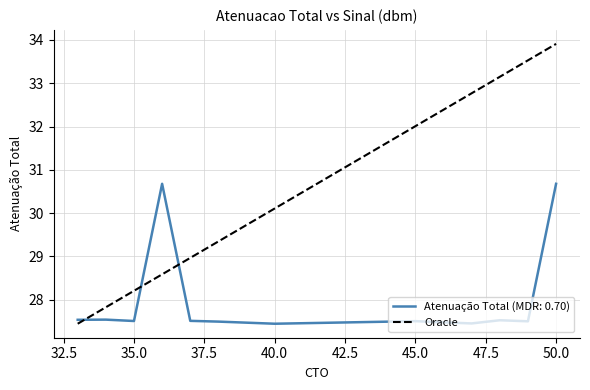

What is the lowest value of the Atenuação Total (MDR: 0.70) series?

27.4